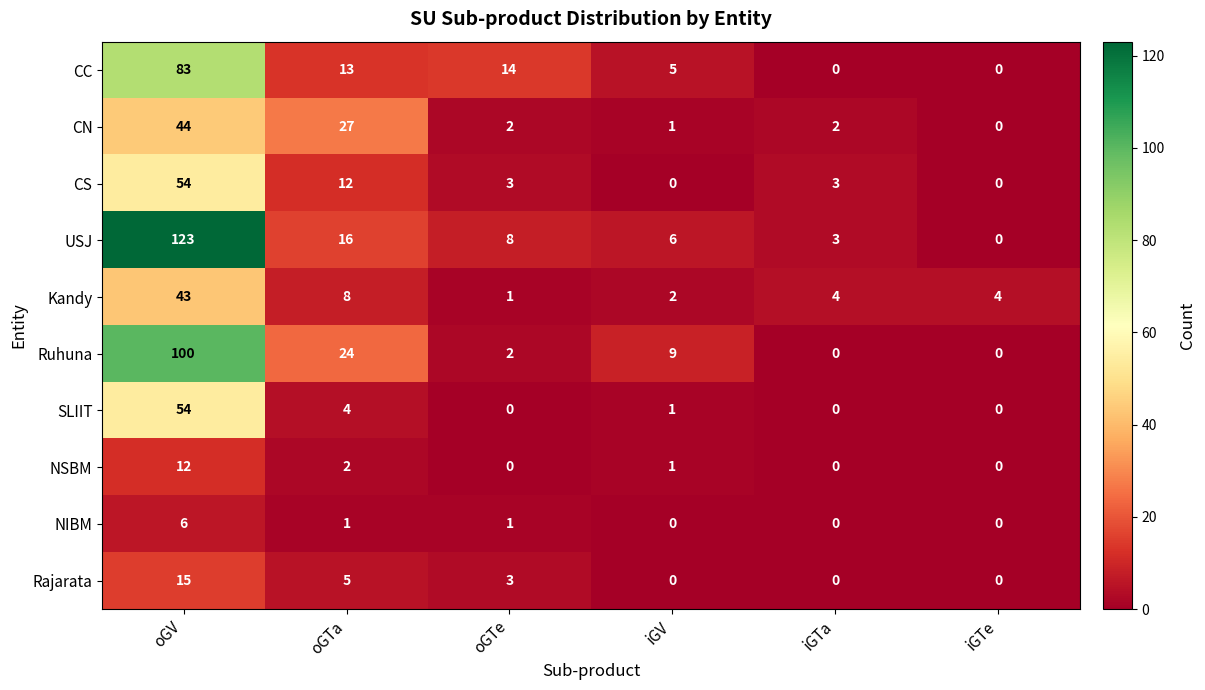

Which category has the highest value in the NSBM series?

oGV